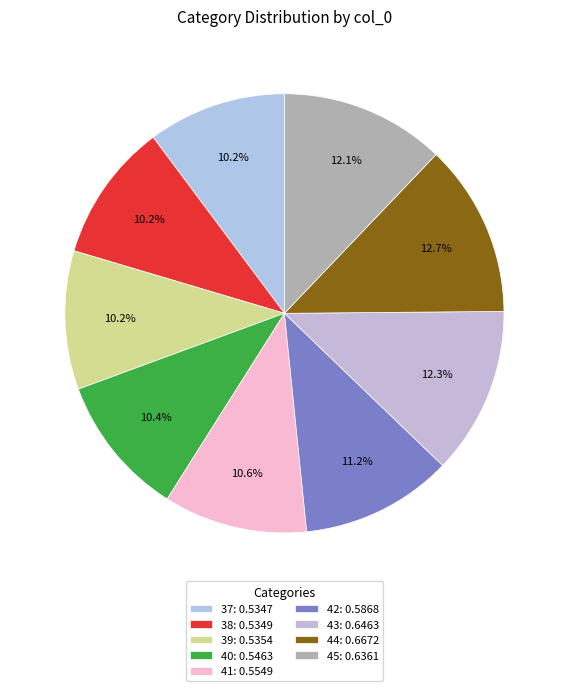

Is it true that 37 is 10% of the pie?

True